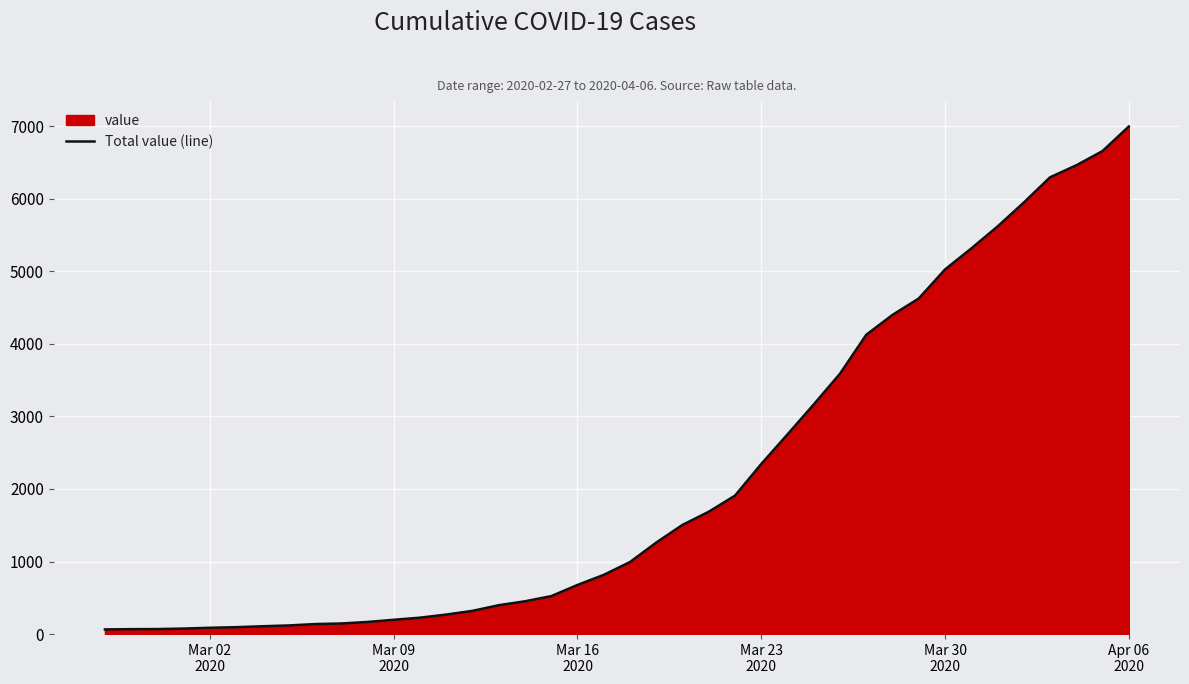

What is the difference between the maximum and minimum values?

6931